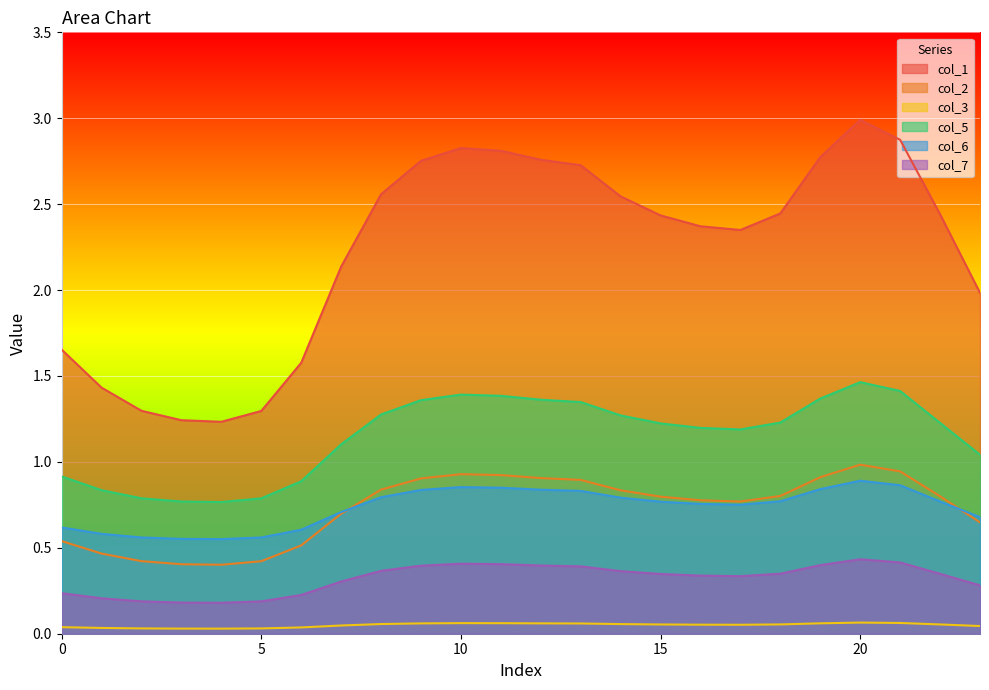

Which series has the widest spread of values?

col_1